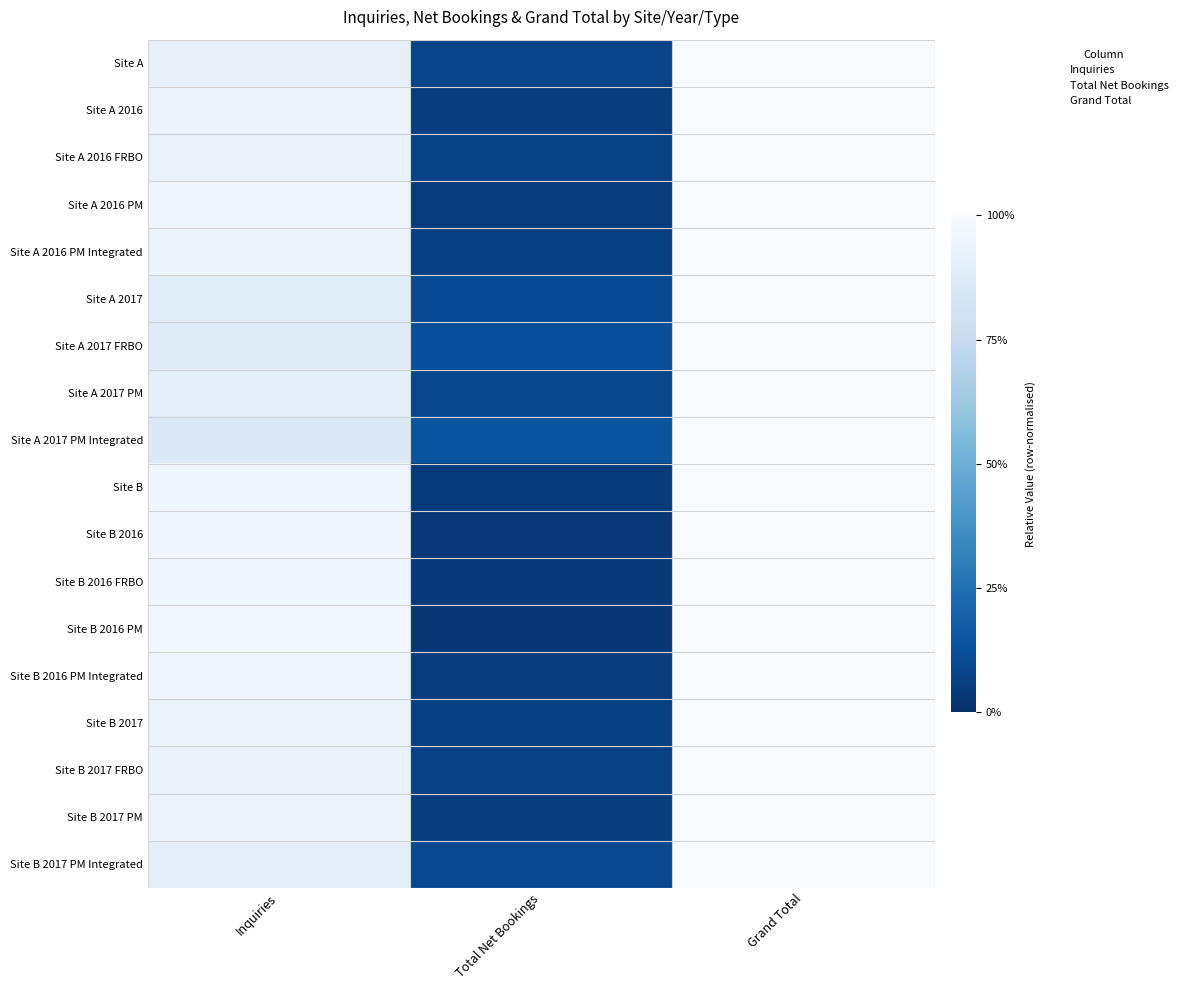

At which category is the sum across all series the highest?

Grand Total